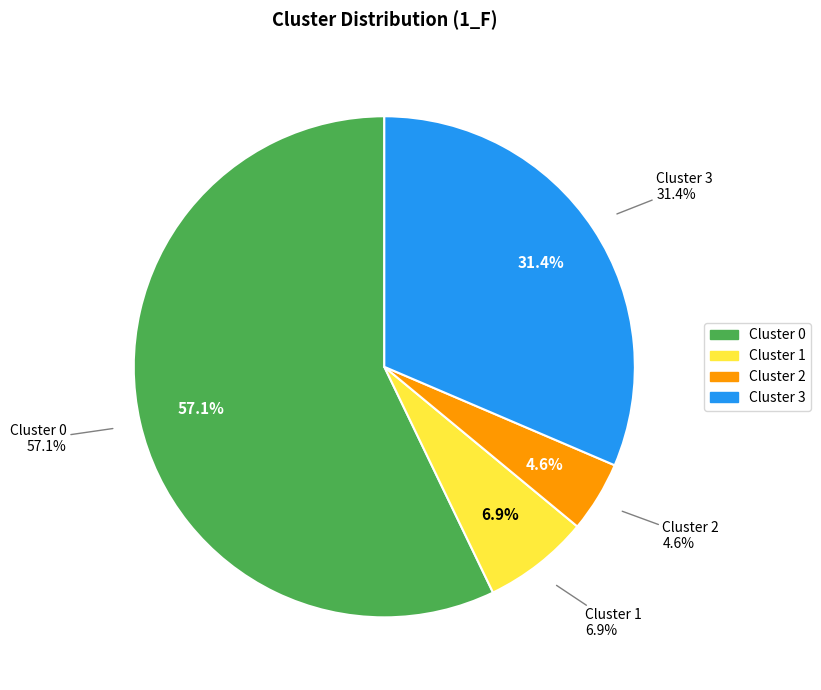

How many slices are in this pie chart?

4